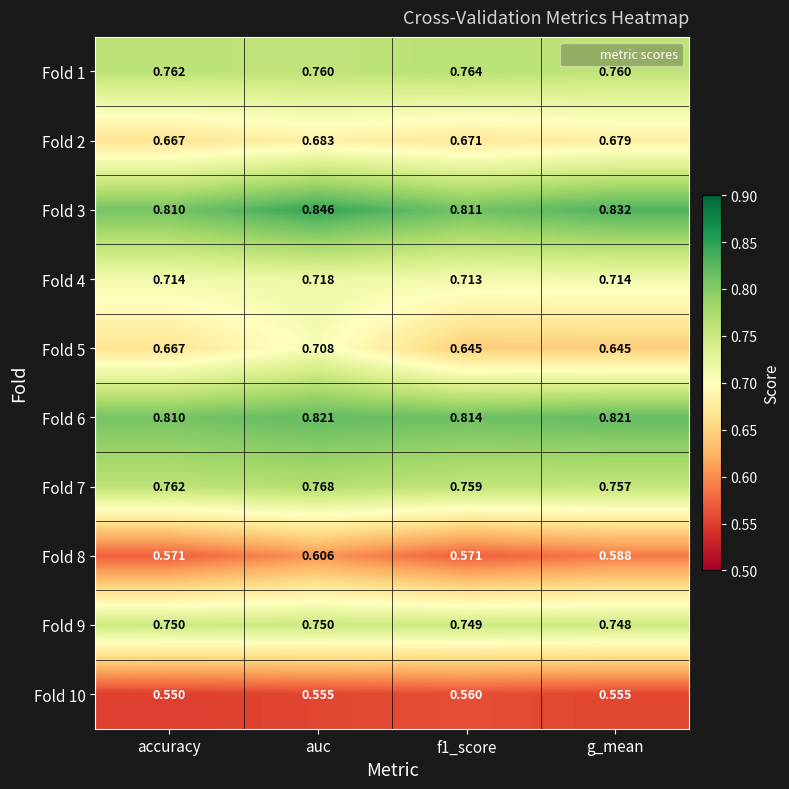

Which category has the highest value across all series?

auc